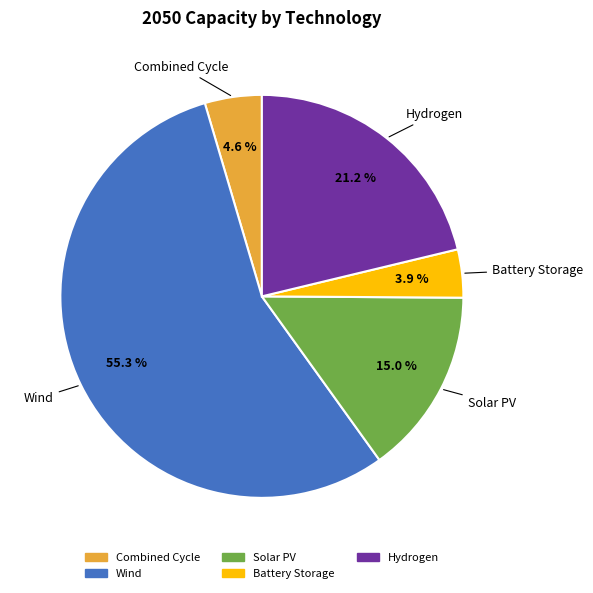

Count the number of slices in the pie.

5